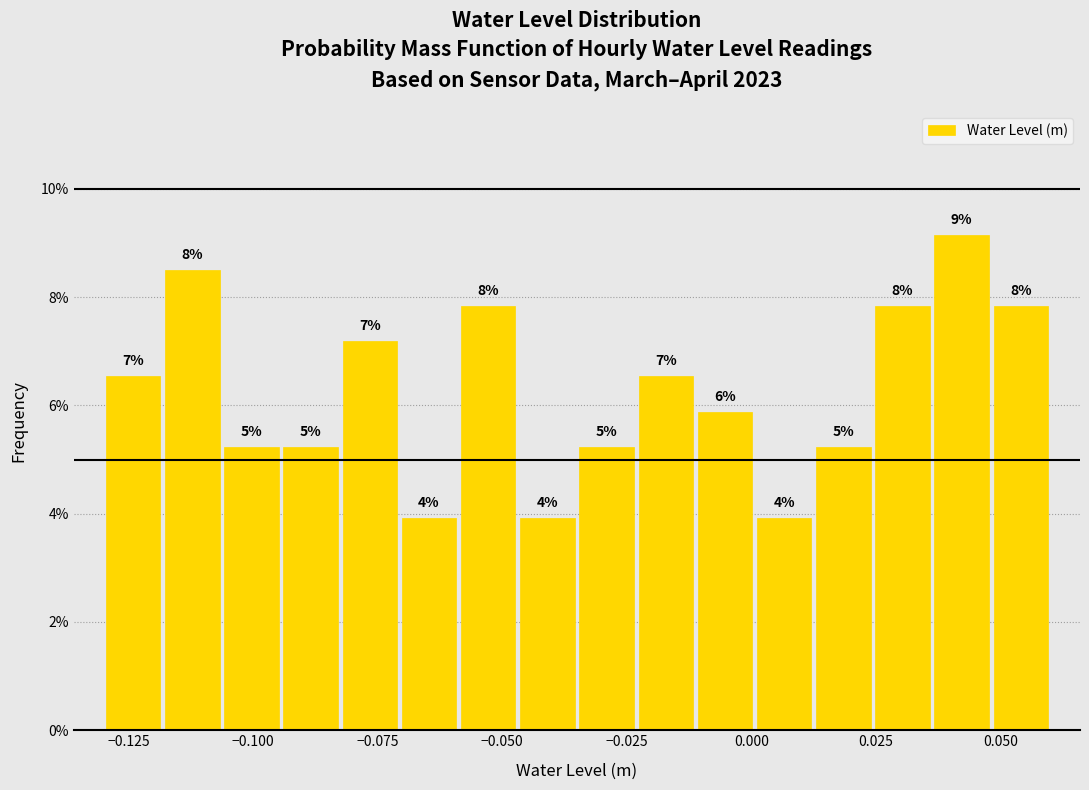

Around what value on the x-axis is the tallest bar? Give the approximate position of its centre, as read against the axis.

0.040